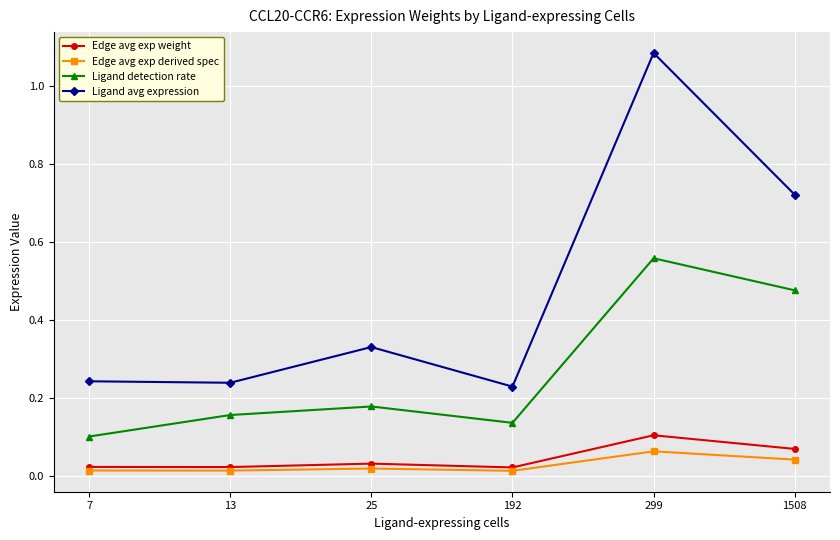

The Edge avg exp weight series shows 0.0 at 1508. True or false?

False